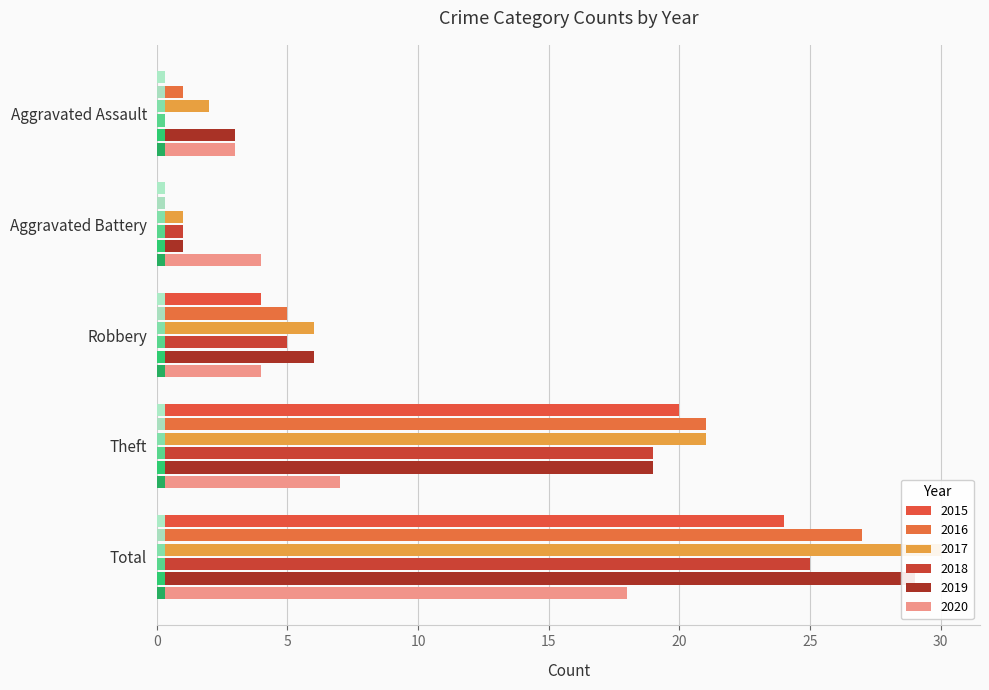

Reading left to right, transcribe all the data shown in this chart.

2015: Aggravated Assault=0	Aggravated Battery=0	Robbery=4	Theft=20	Total=24
2016: Aggravated Assault=1	Aggravated Battery=0	Robbery=5	Theft=21	Total=27
2017: Aggravated Assault=2	Aggravated Battery=1	Robbery=6	Theft=21	Total=30
2018: Aggravated Assault=0	Aggravated Battery=1	Robbery=5	Theft=19	Total=25
2019: Aggravated Assault=3	Aggravated Battery=1	Robbery=6	Theft=19	Total=29
2020: Aggravated Assault=3	Aggravated Battery=4	Robbery=4	Theft=7	Total=18